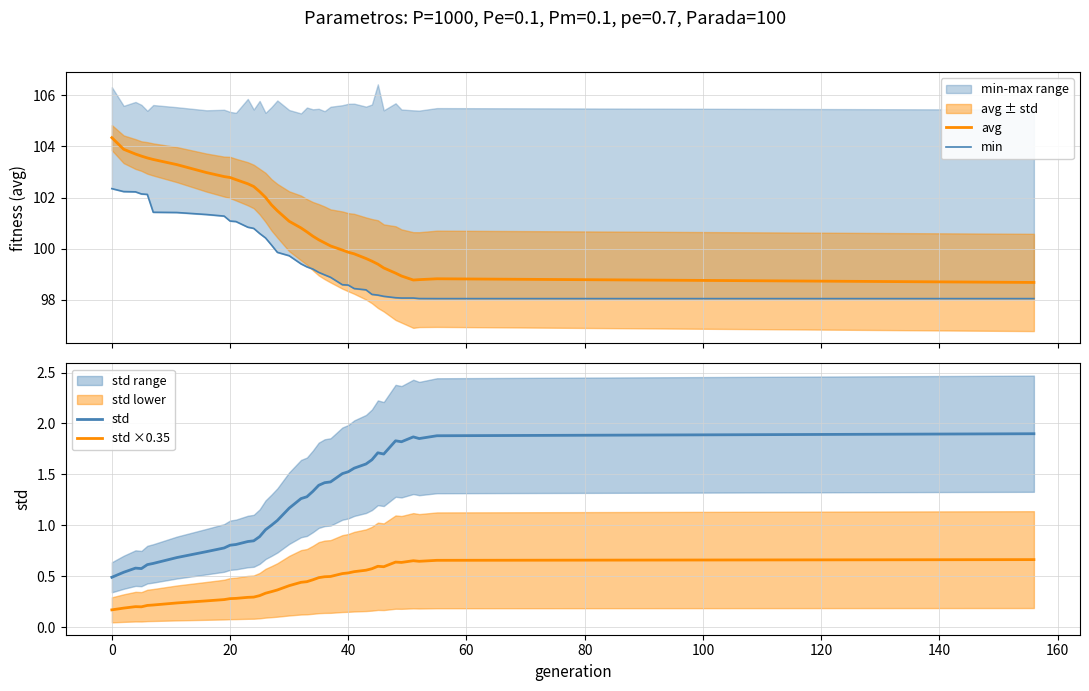

True or false: avg and std ×0.35 intersect in this chart.

False